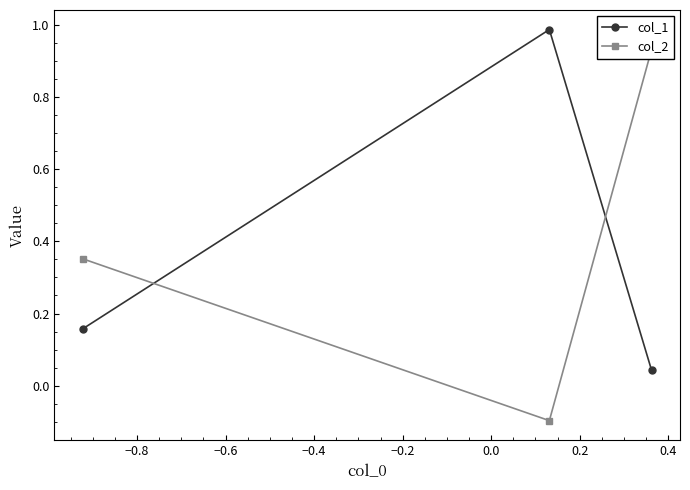

Is it true that col_1 equals 0.3 at −0.6?

False